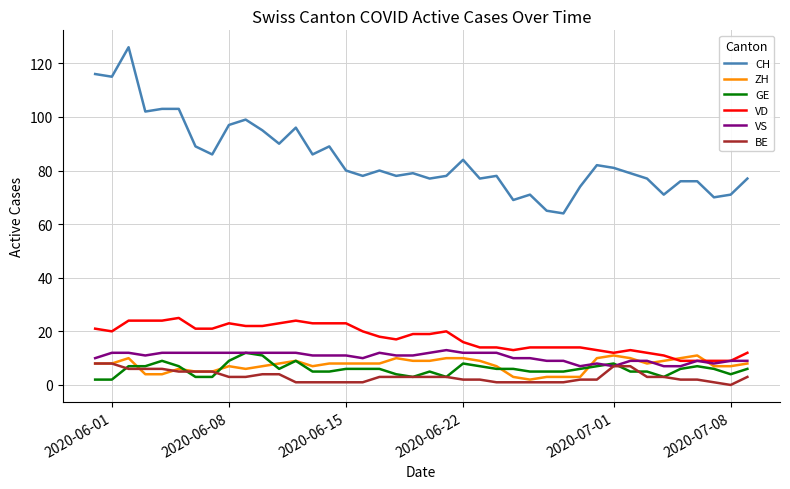

Which series has the largest total across all categories?

CH